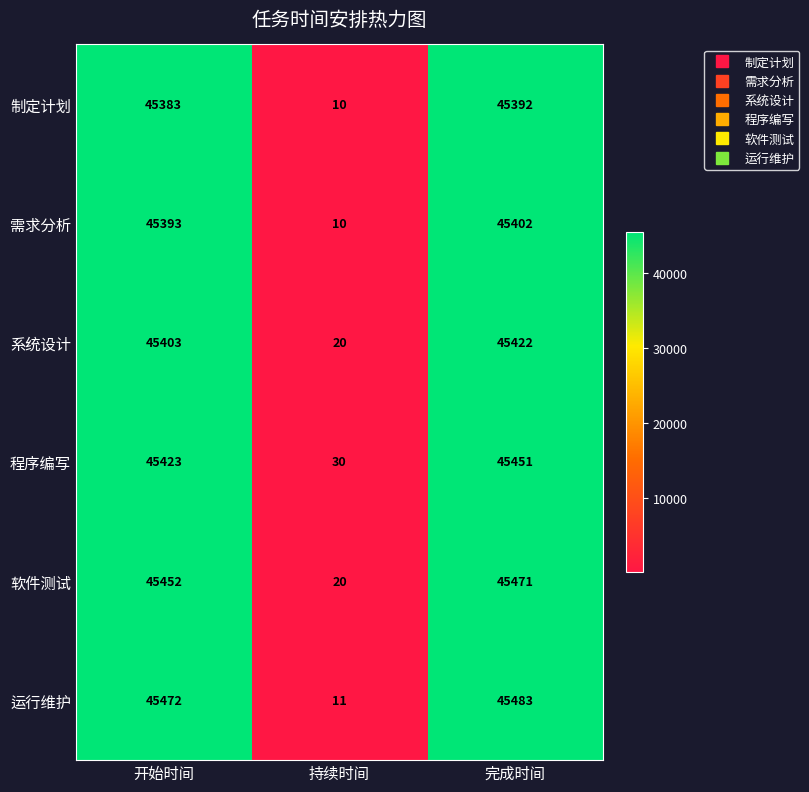

What is the maximum value for 系统设计?

45422